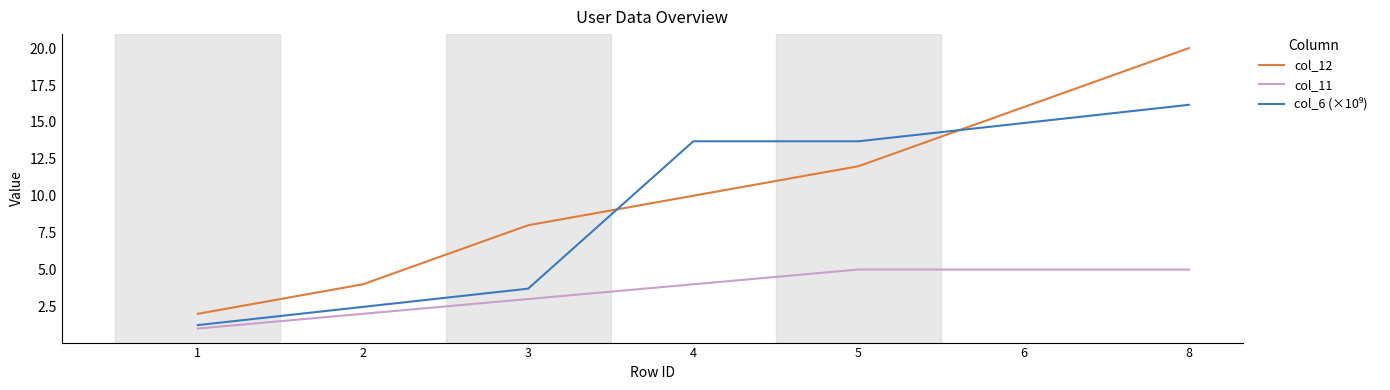

True or false: col_11 and col_12 cross at least once.

False